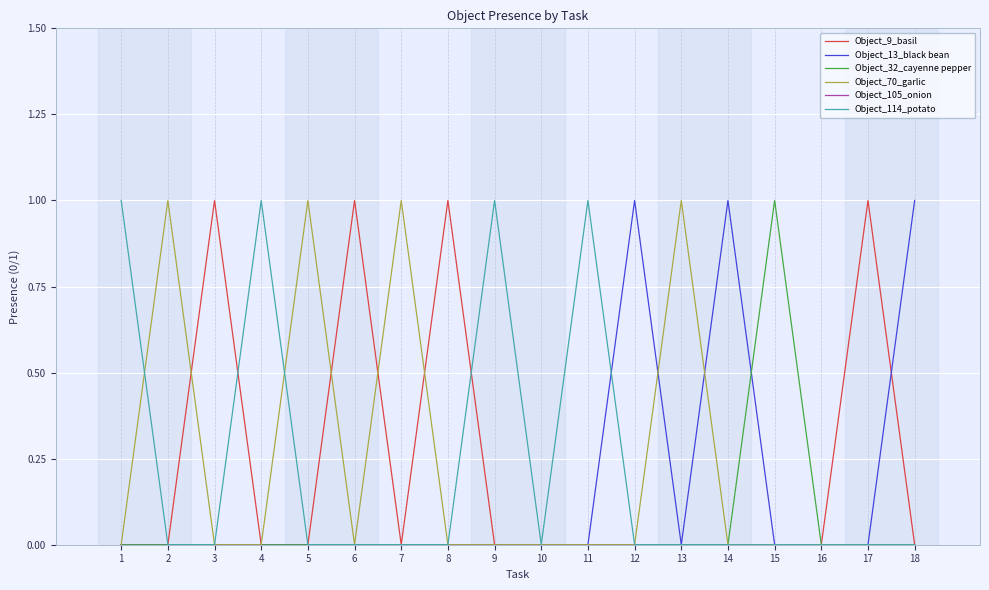

True or false: Object_9_basil has a value of -1 at 4.

False